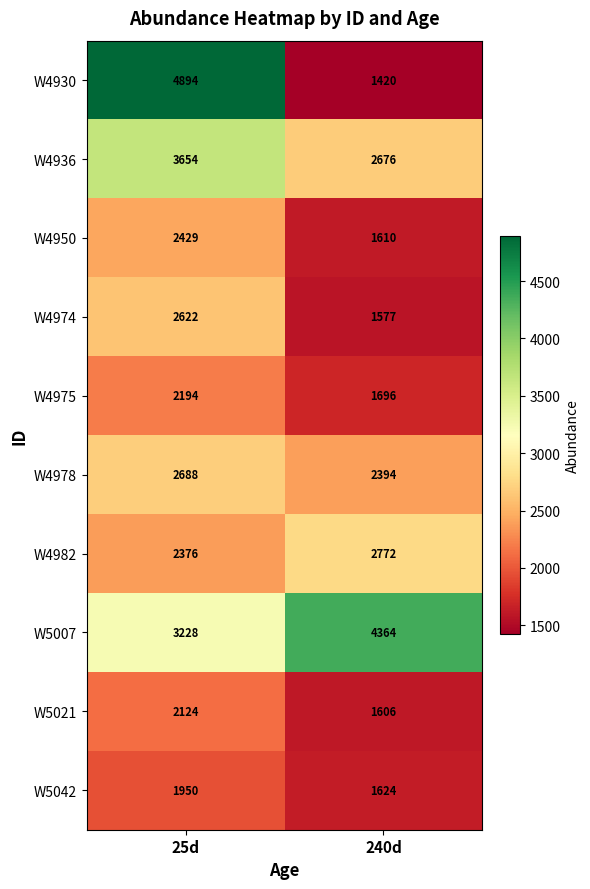

Reading left to right, what are all the values shown in this chart?

W4930: 4894	1420
W4936: 3654	2676
W4950: 2429	1610
W4974: 2622	1577
W4975: 2194	1696
W4978: 2688	2394
W4982: 2376	2772
W5007: 3228	4364
W5021: 2124	1606
W5042: 1950	1624